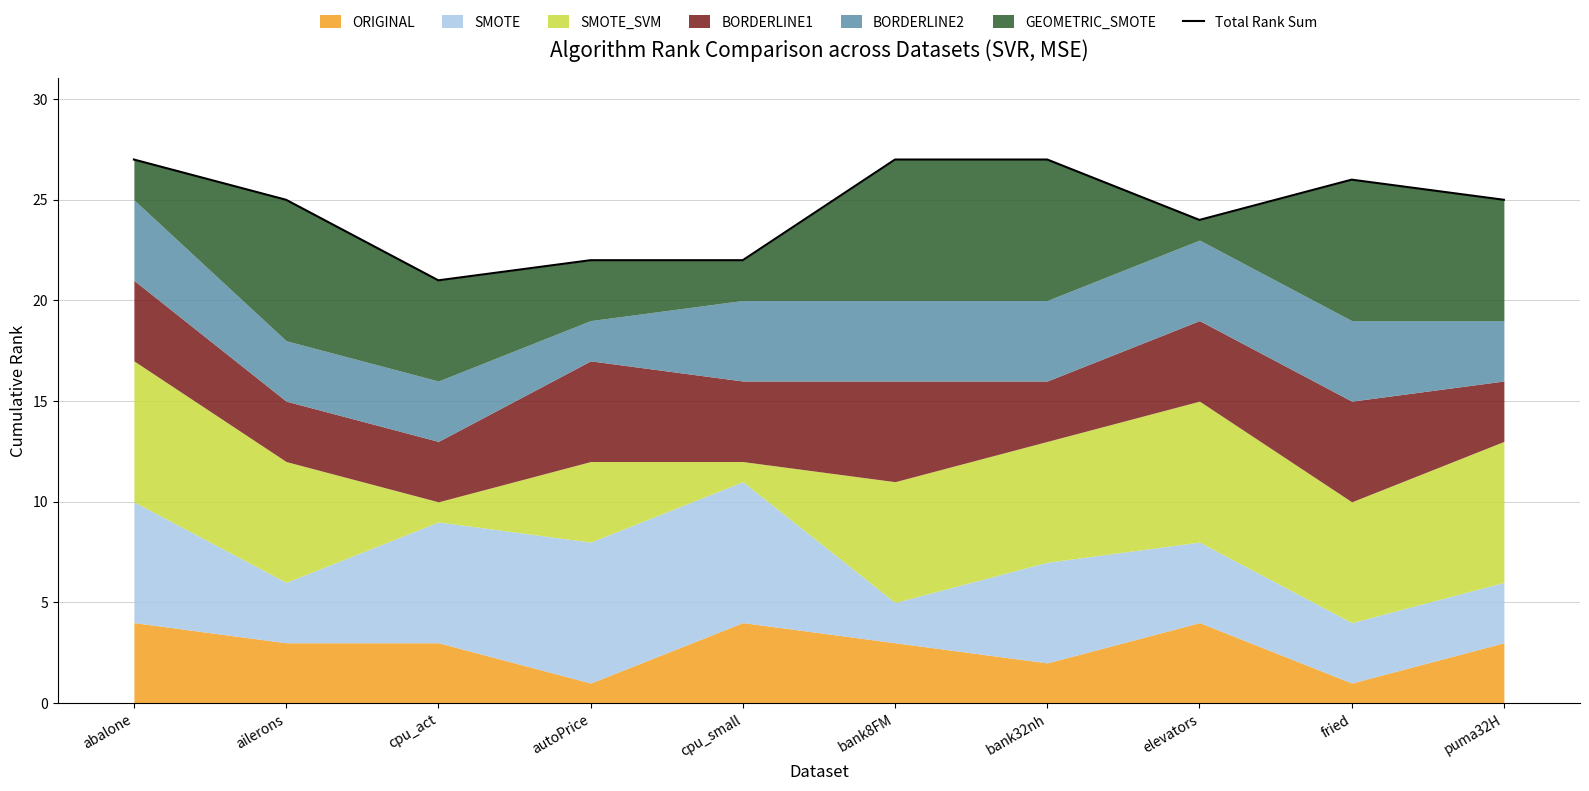

Reading left to right, list all the values displayed in this chart.

27	25	21	22	22	27	27	24	26	25